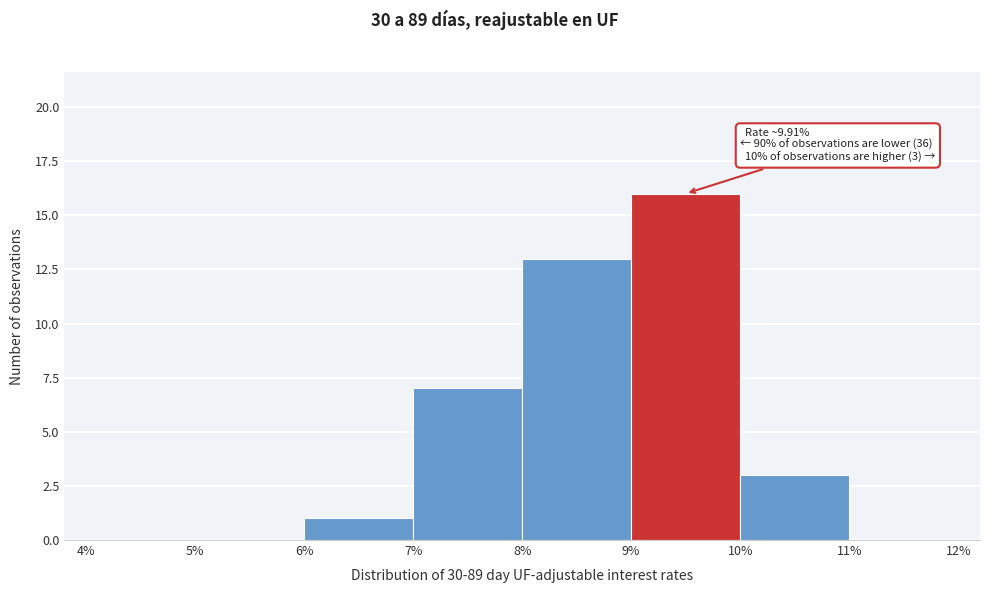

Which range on the x-axis has the tallest bar?

9% to 10%